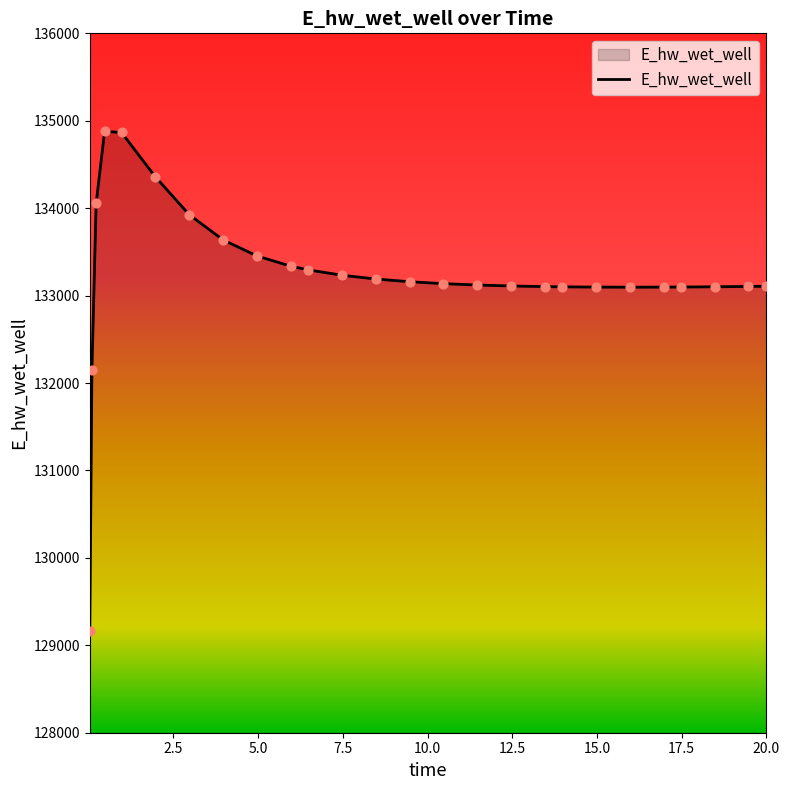

What is the maximum value shown in the chart?

134878.9